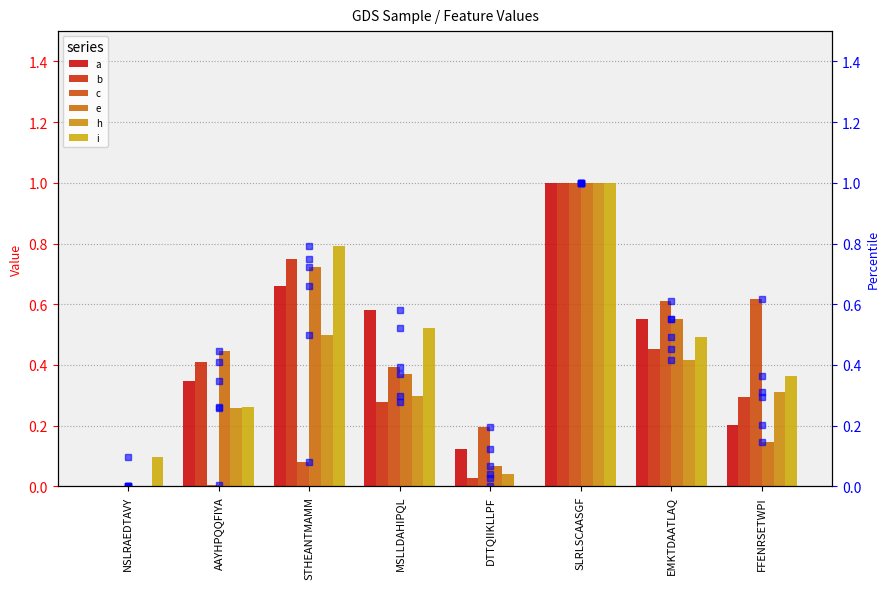

Rank the series by their maximum value, from lowest to highest.

h, b, c, e, i, a